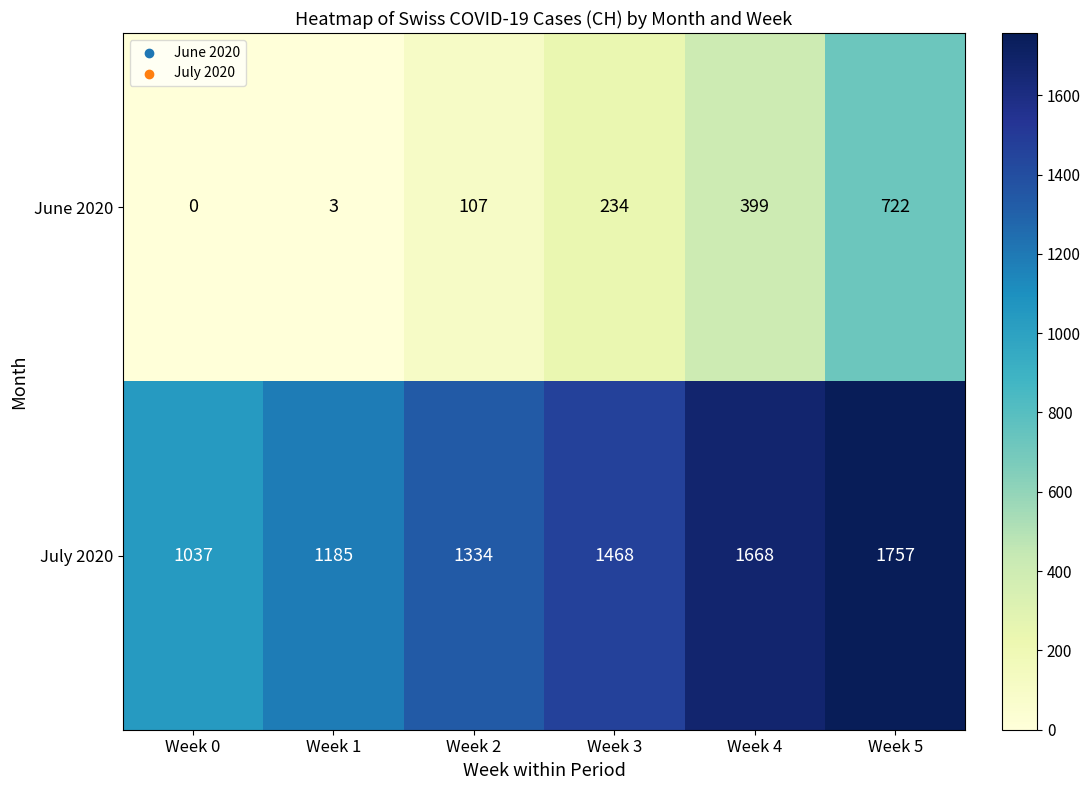

Rank the series by their average value, from lowest to highest.

June 2020, July 2020